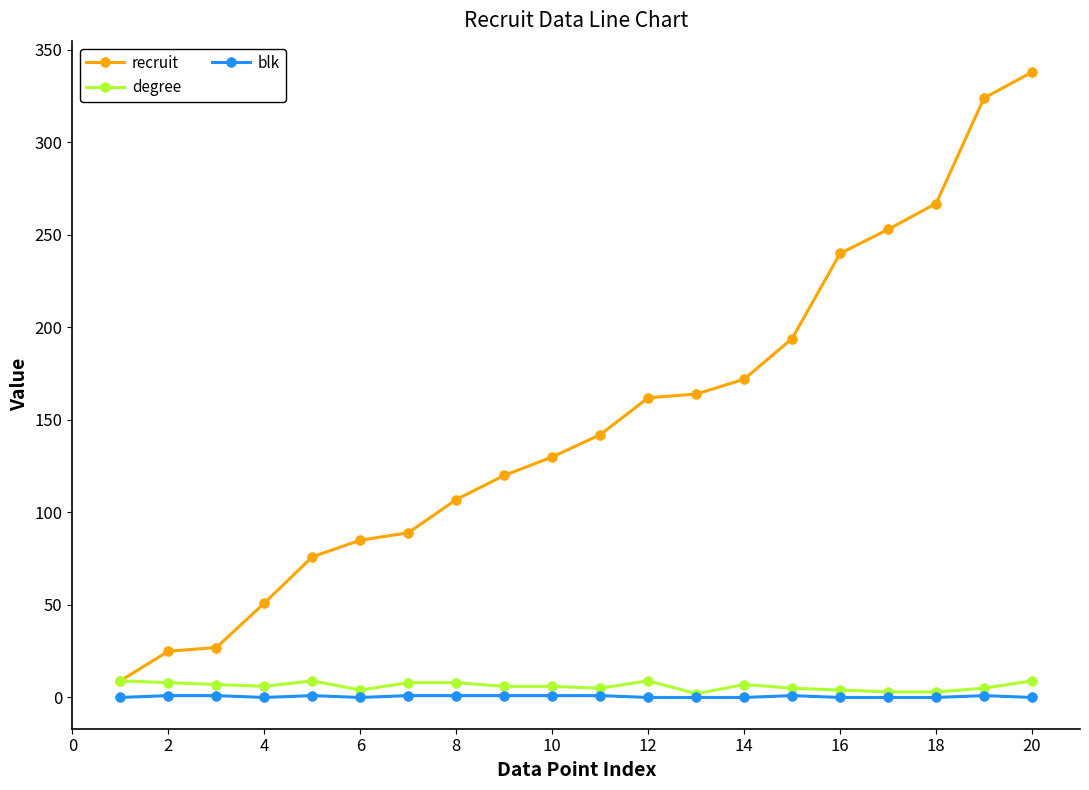

True or false: blk has more than 0 points higher than both neighbors.

True